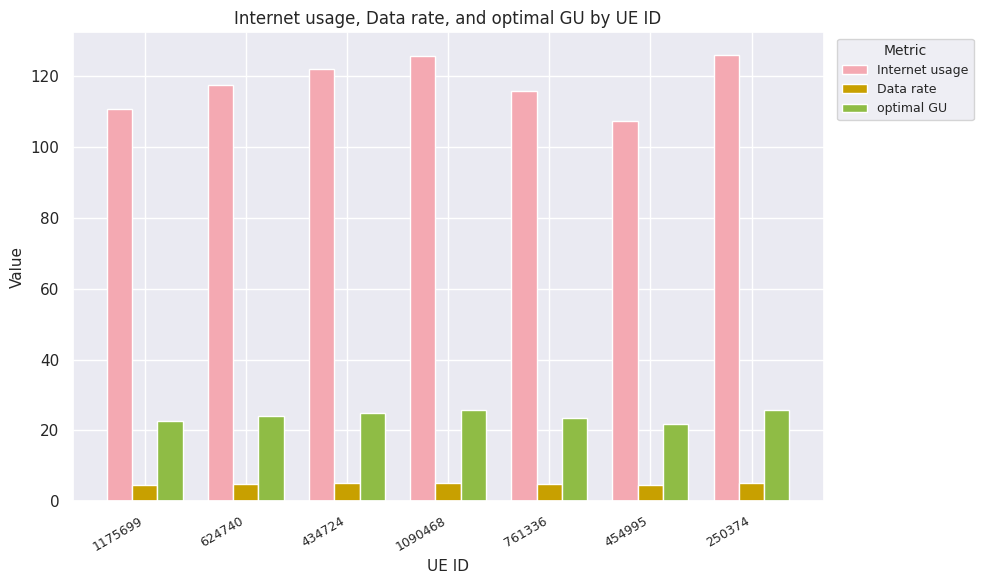

True or false: optimal GU has a value of 22.6 at 1175699.

True